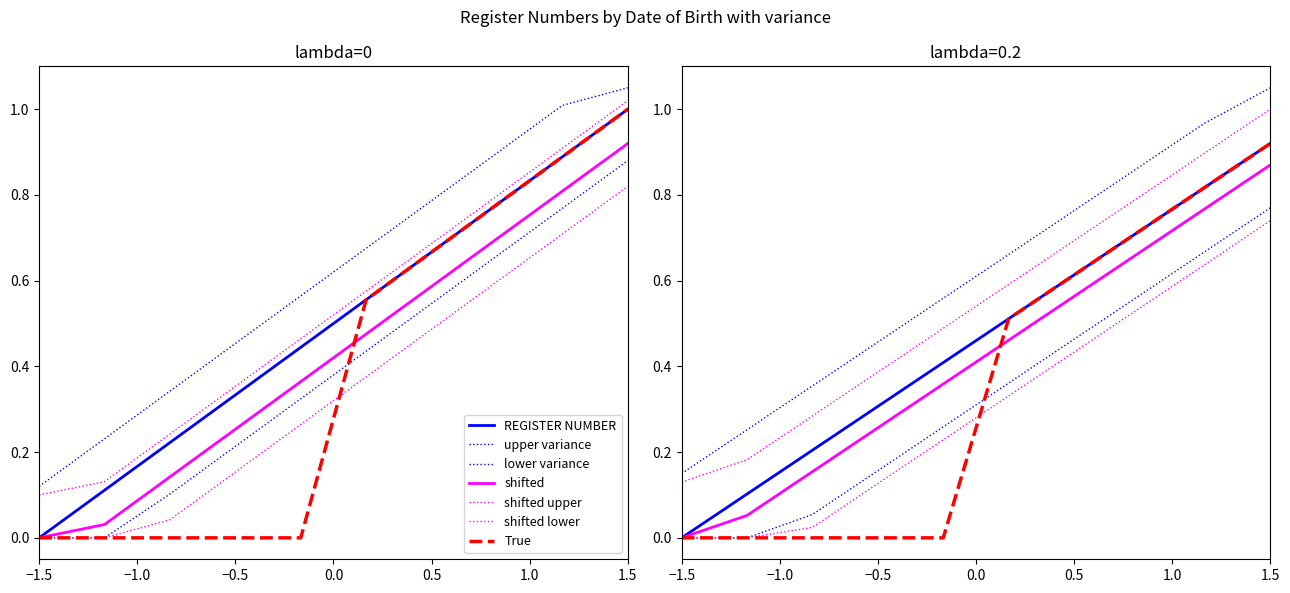

Does the chart have visible grid lines?

No